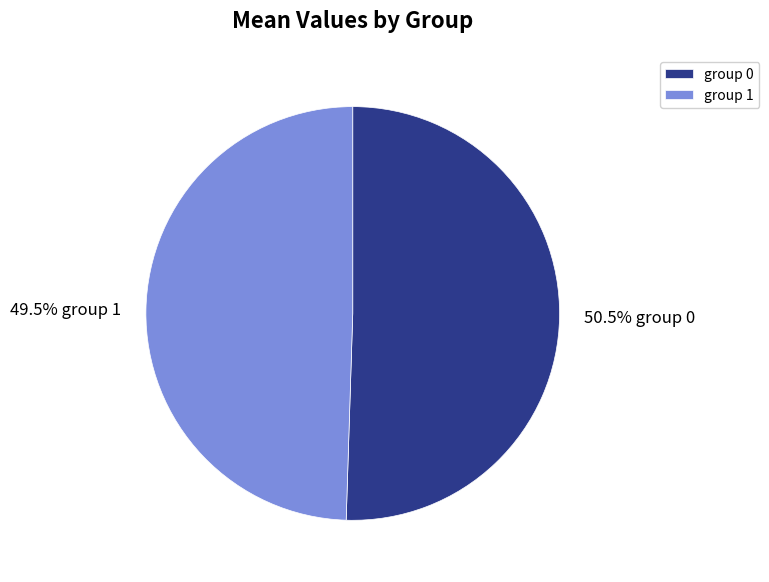

Count the number of slices in the pie.

2